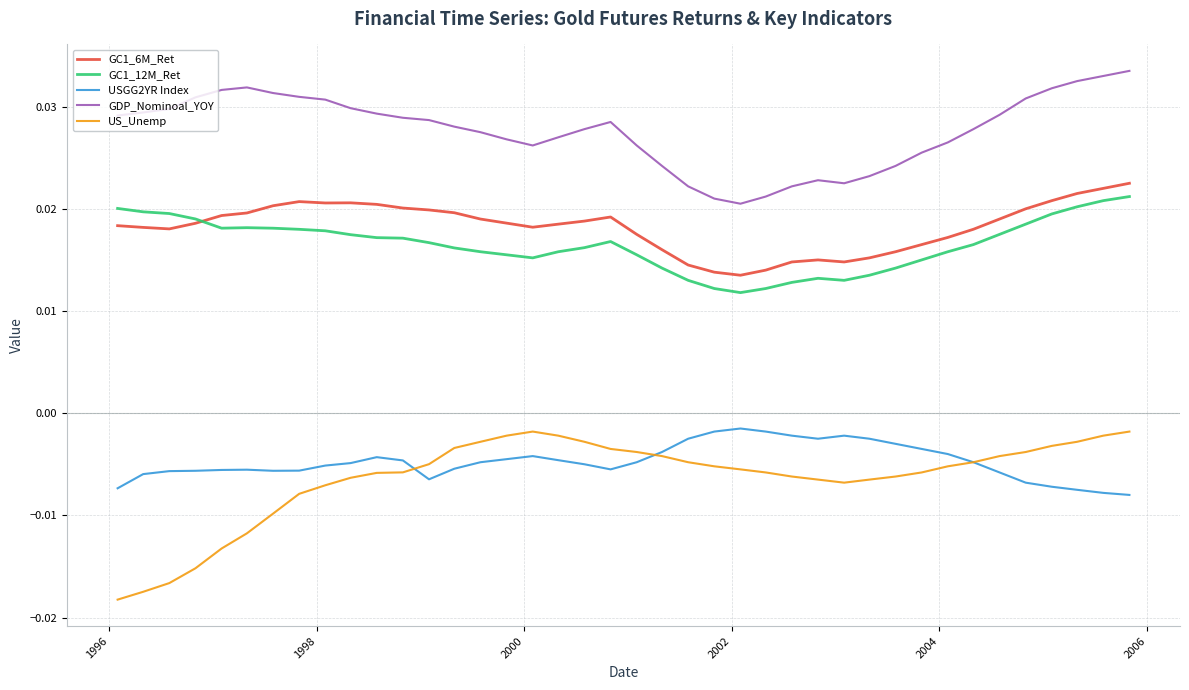

How many distinct data groups are displayed?

5